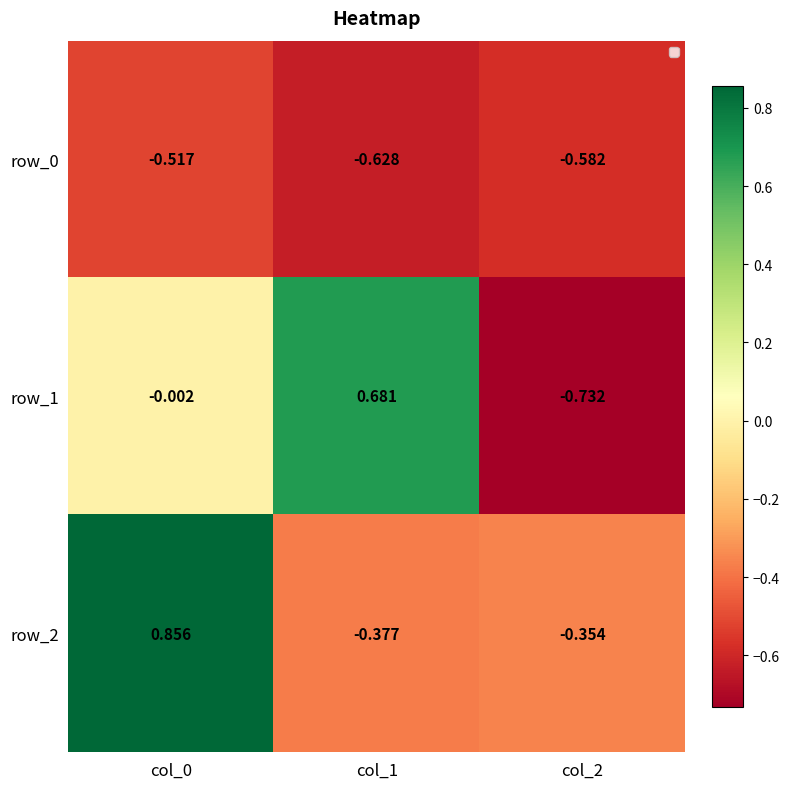

What is the difference between the row_2 values at col_0 and col_2?

1.2